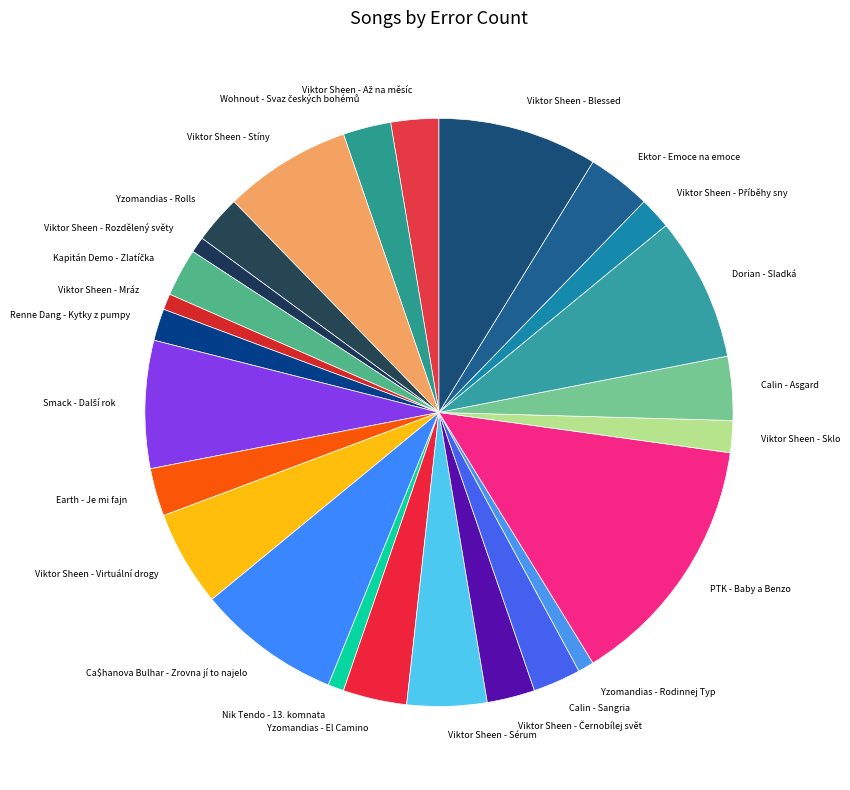

Is there any slice that represents more than half of the pie?

No